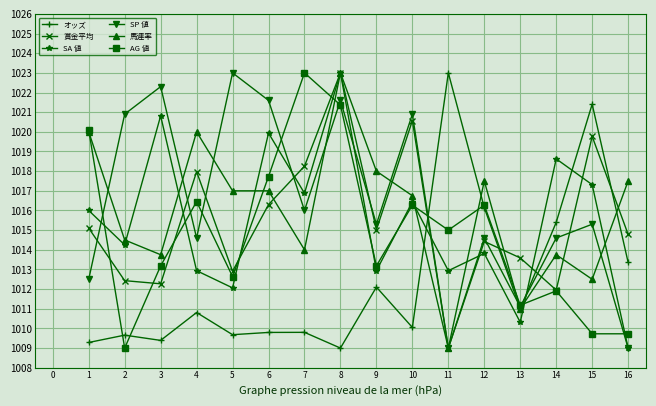

What is the value of the SP 値 point at the 1st from the left?

1012.5